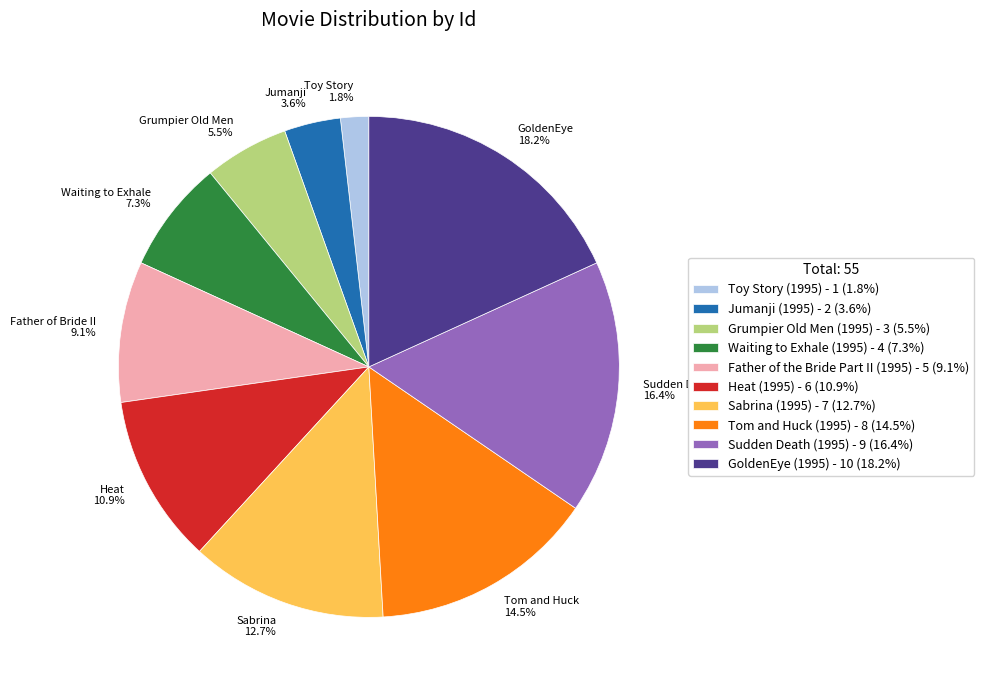

Is it true that Toy Story (1995) is 9% of the pie?

False